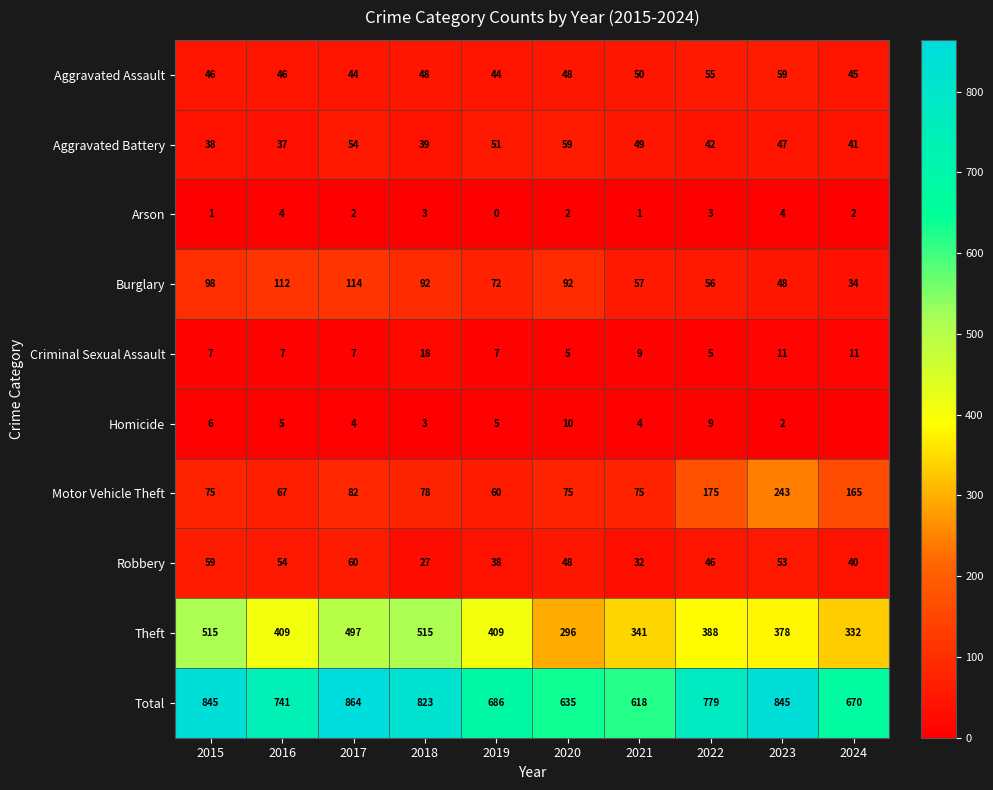

Where is Total nearest to the value 741?

2016